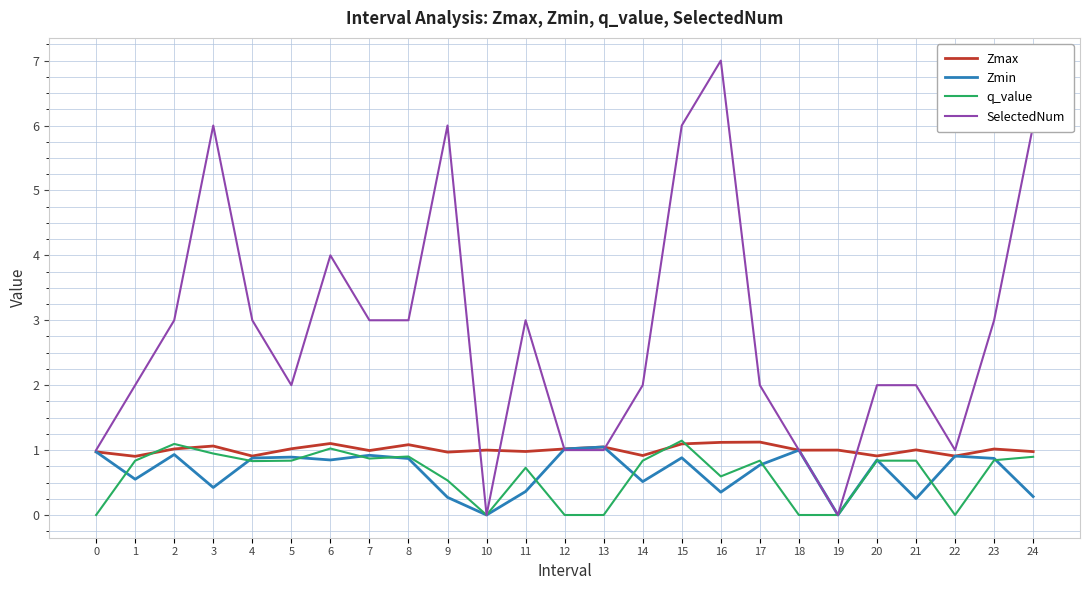

True or false: Zmin has a value of 0.9 at 8.

True